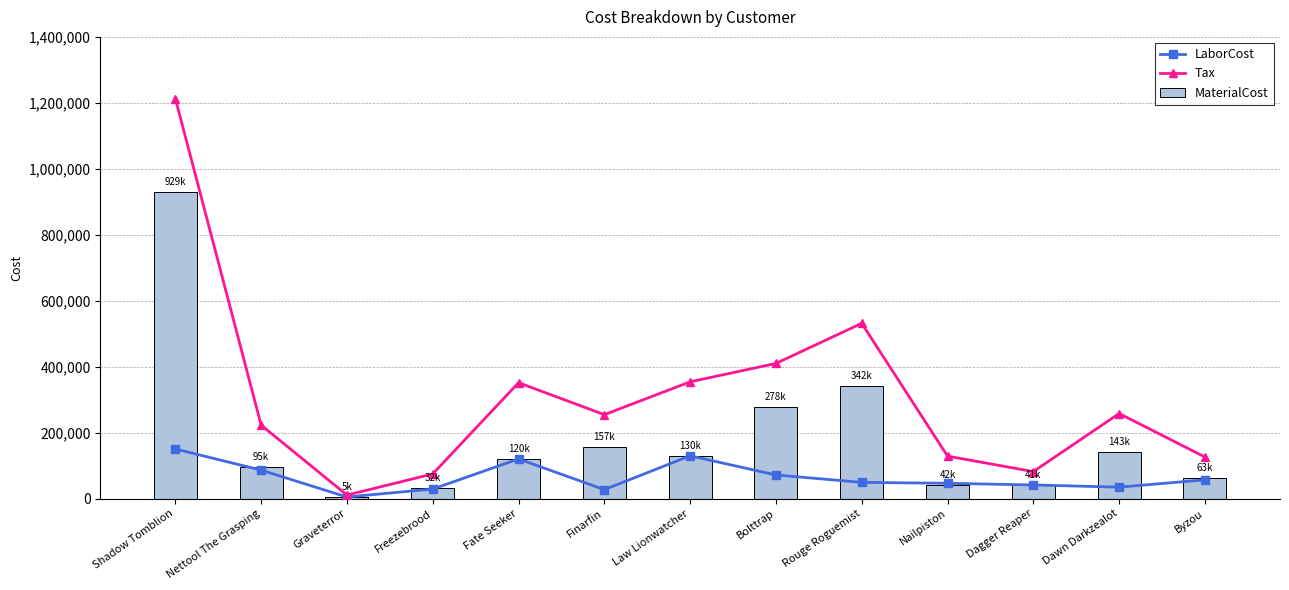

Is the value of LaborCost at Law Lionwatcher greater than the value of Tax at Finarfin?

No